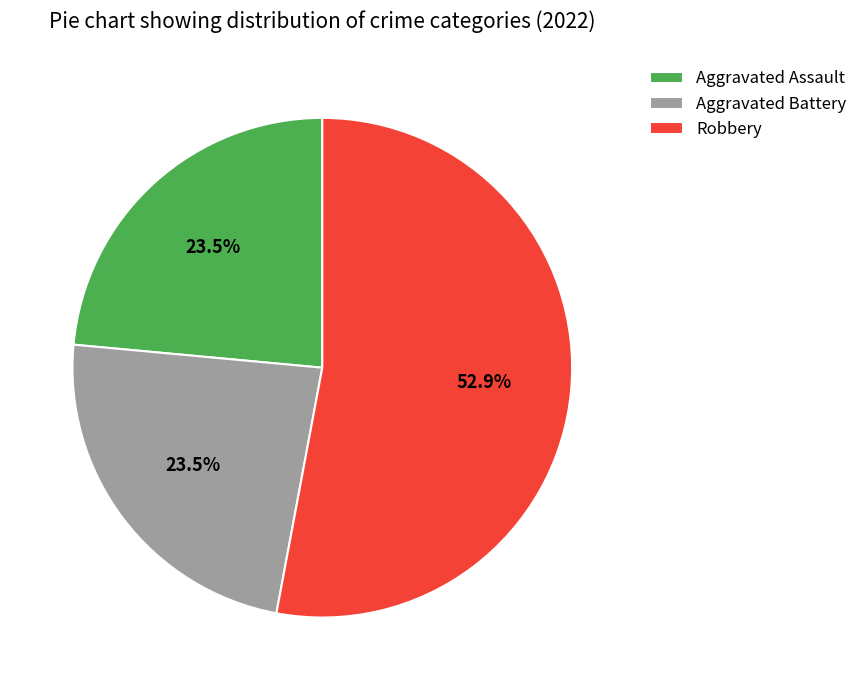

What is the largest slice in the pie chart?

Robbery